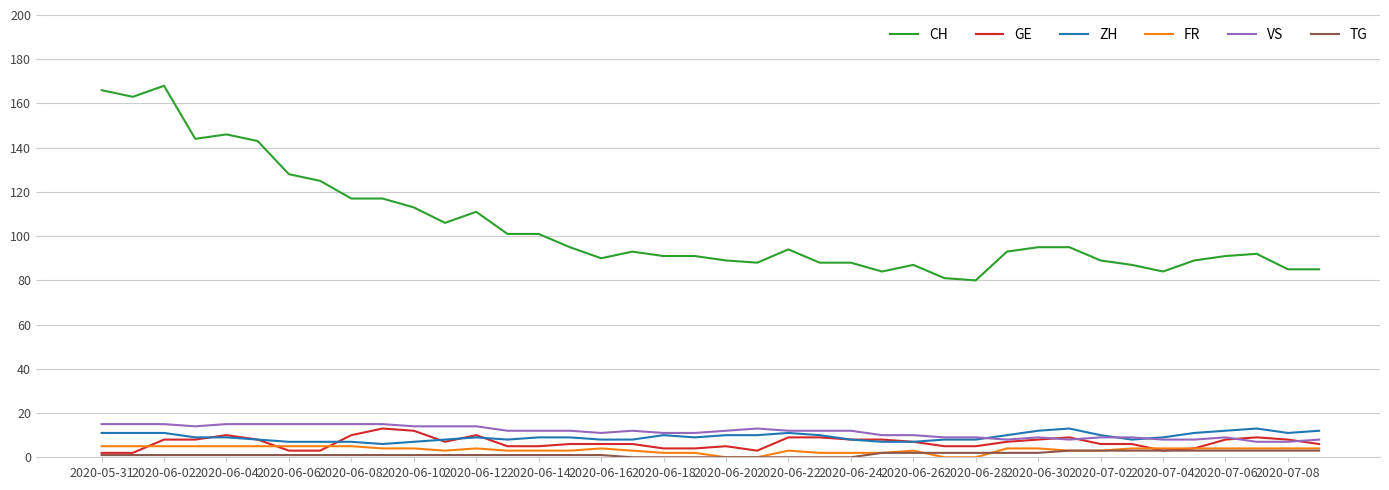

What is the highest value of the VS series?

15